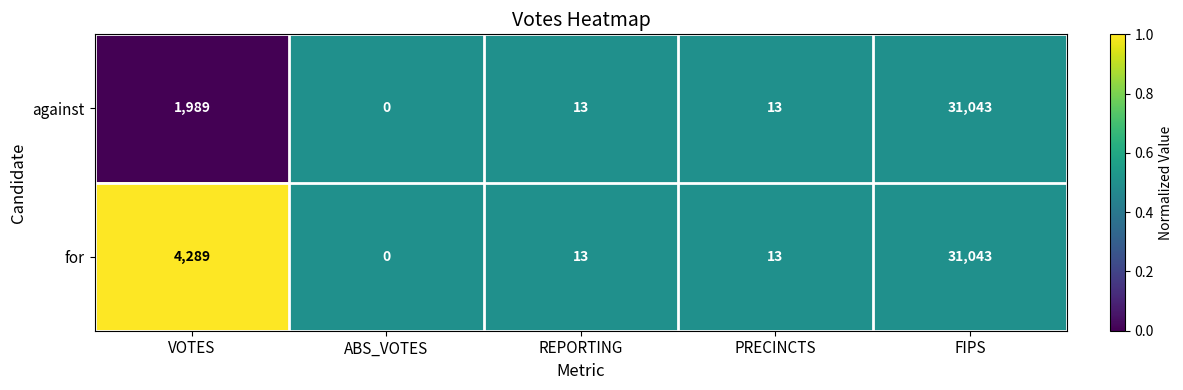

Which series changed the most between VOTES and ABS_VOTES?

for